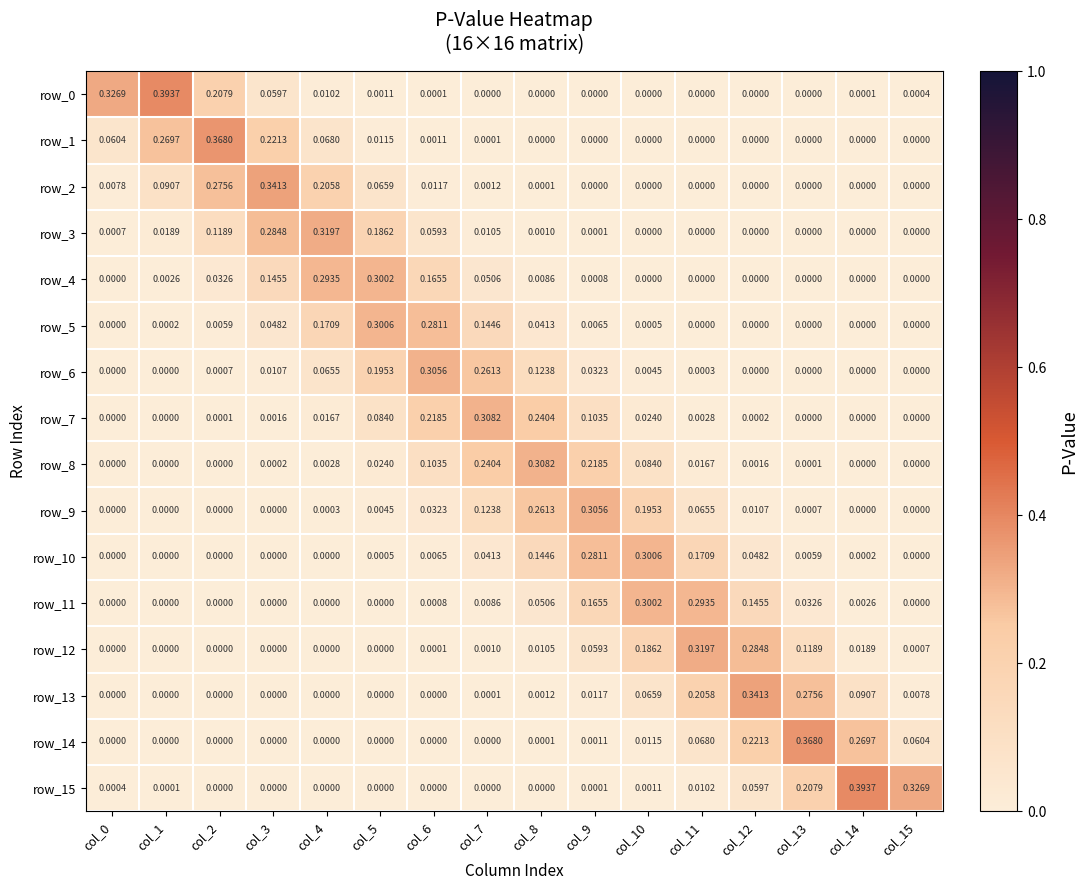

Count the number of categories in the chart.

16